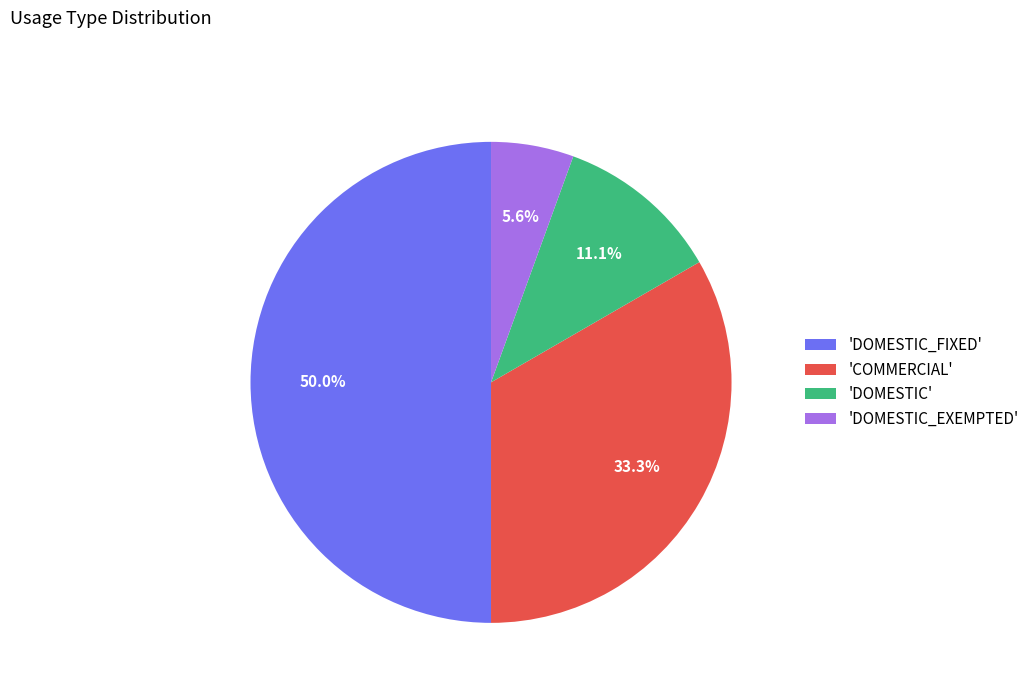

Which slice is the largest?

'DOMESTIC_FIXED'